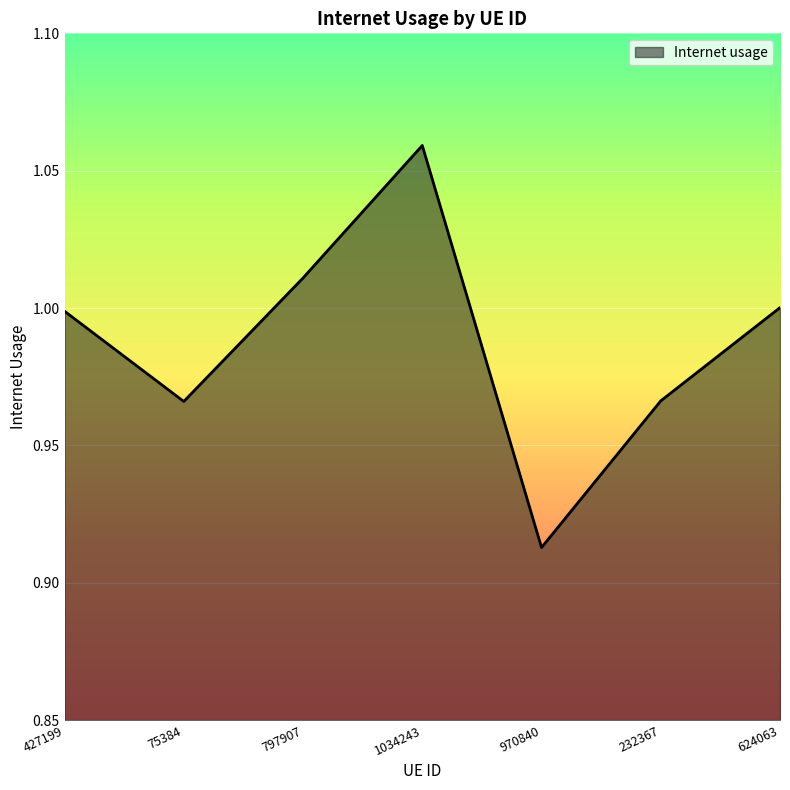

Does the chart display data point markers on the line(s)?

No